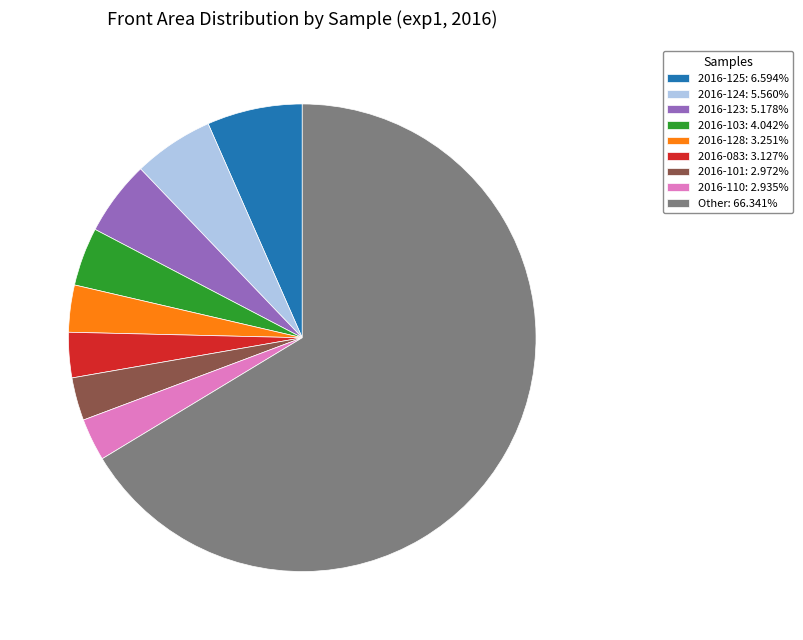

Is Other: 66.341% the majority of the pie?

Yes